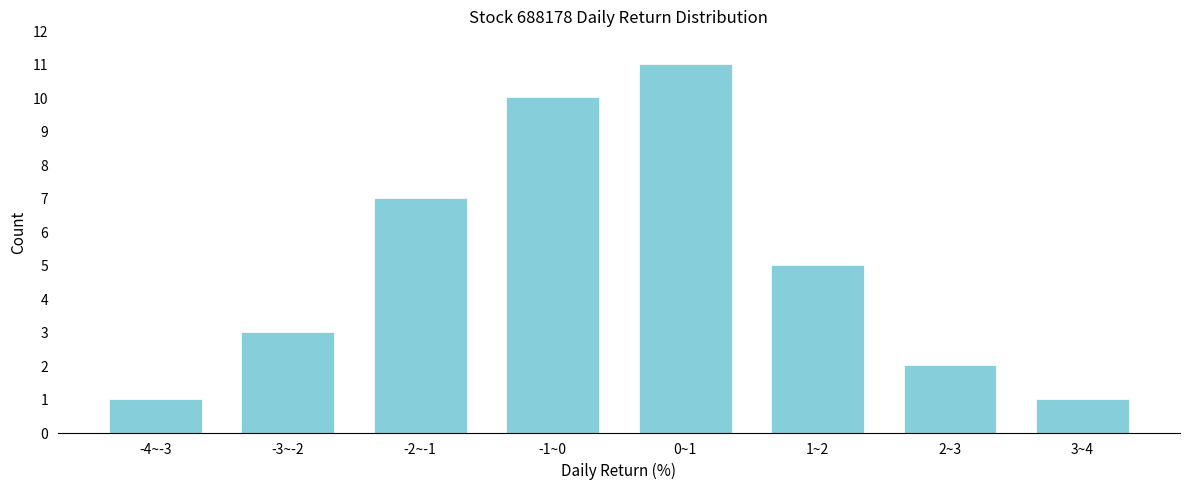

Reading left to right, extract all data points from this chart.

-4~-3=1	-3~-2=3	-2~-1=7	-1~0=10	0~1=11	1~2=5	2~3=2	3~4=1